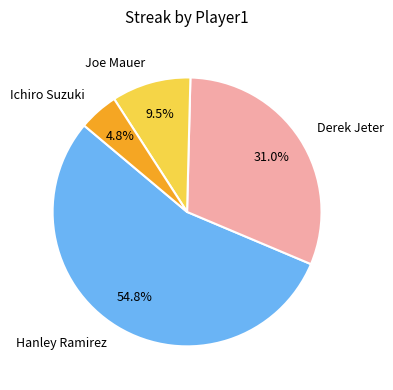

Does Hanley Ramirez account for over 50% of the chart?

Yes